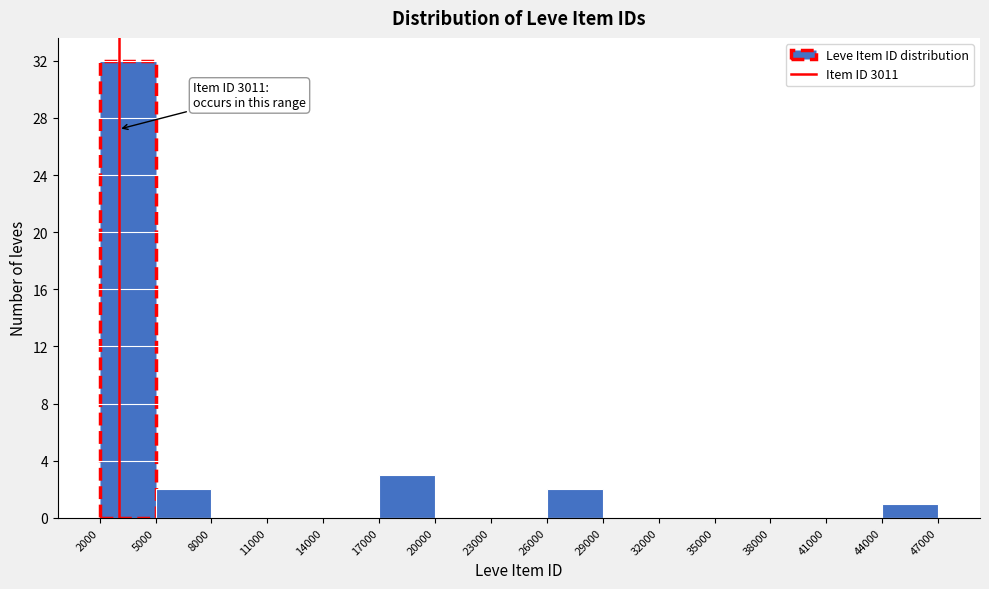

Which range on the x-axis has the tallest bar?

2000 to 5000